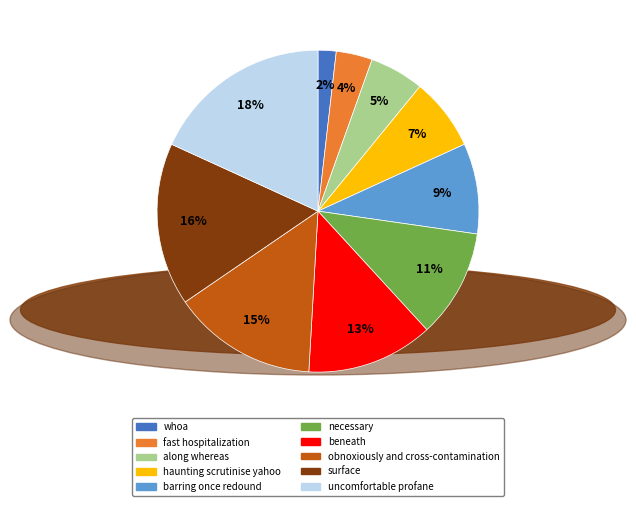

To the nearest percent, what is the combined percentage of haunting scrutinise yahoo and uncomfortable profane?

25%